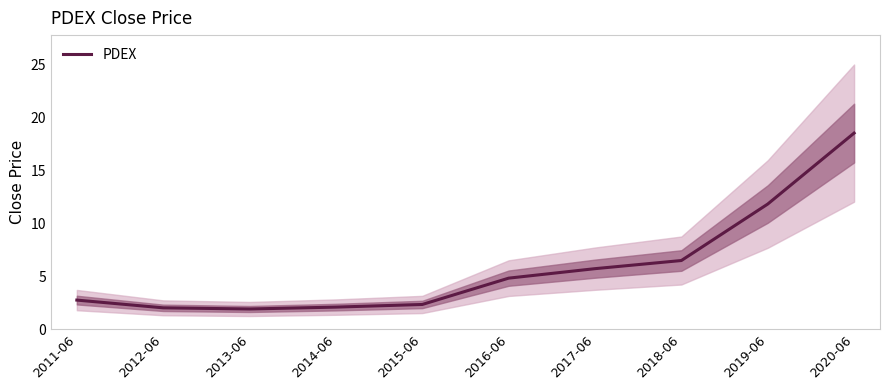

Which has a higher value, 2016-06 or 2011-06?

2016-06